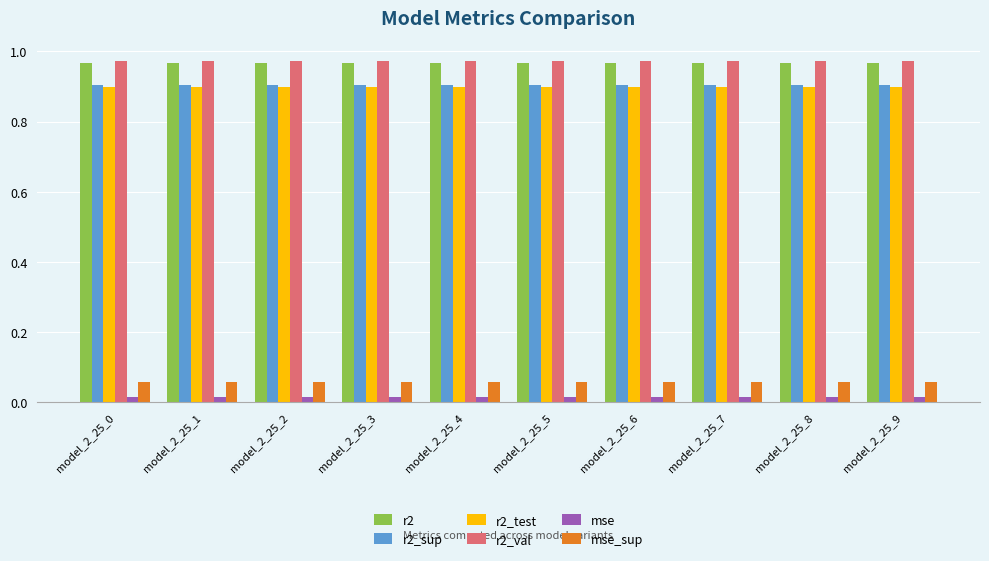

How many distinct data groups are displayed?

6